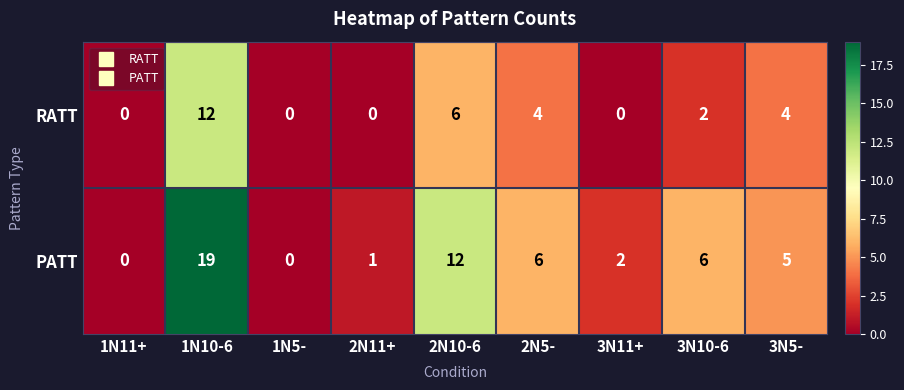

True or false: RATT has a value of 7 at 2N11+.

False